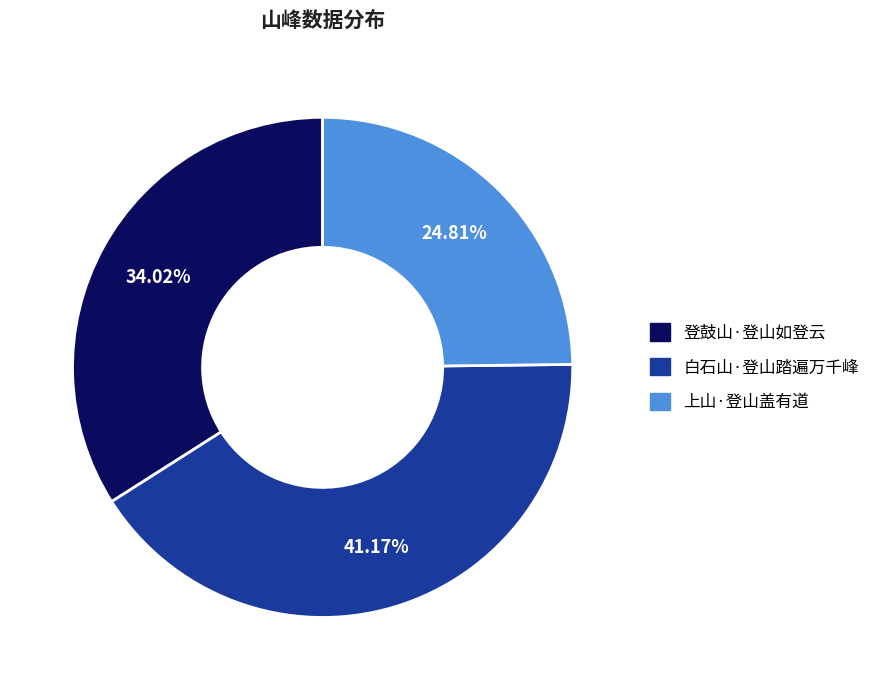

Is it true that 上山·登山盖有道 is 16% of the pie?

False